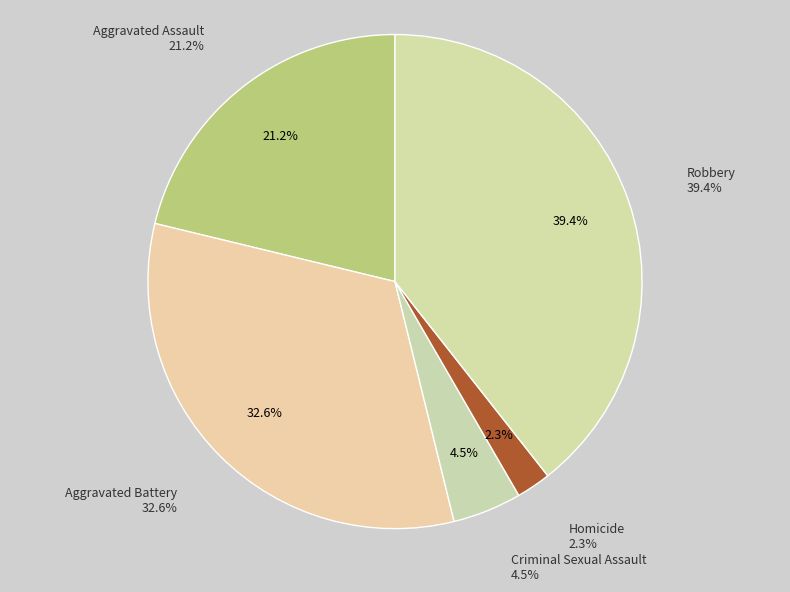

What is the largest slice in the pie chart?

Robbery